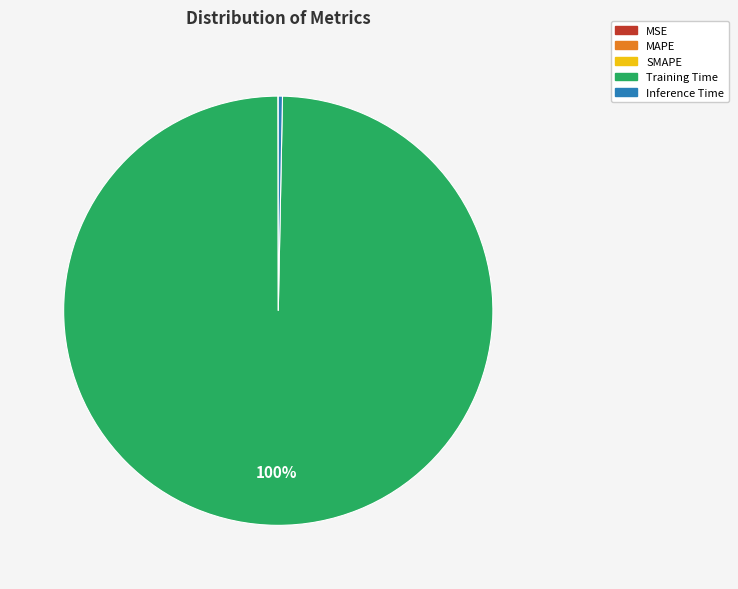

To the nearest percent, what is the combined percentage of Inference Time and Training Time?

100%